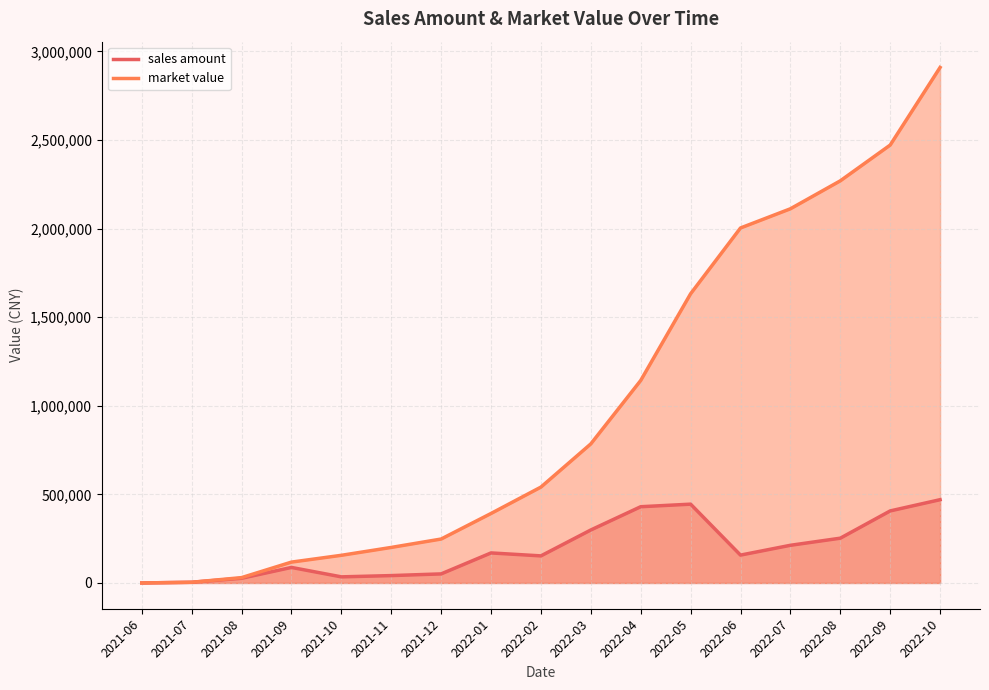

What is the highest value of the sales amount series?

469970.3